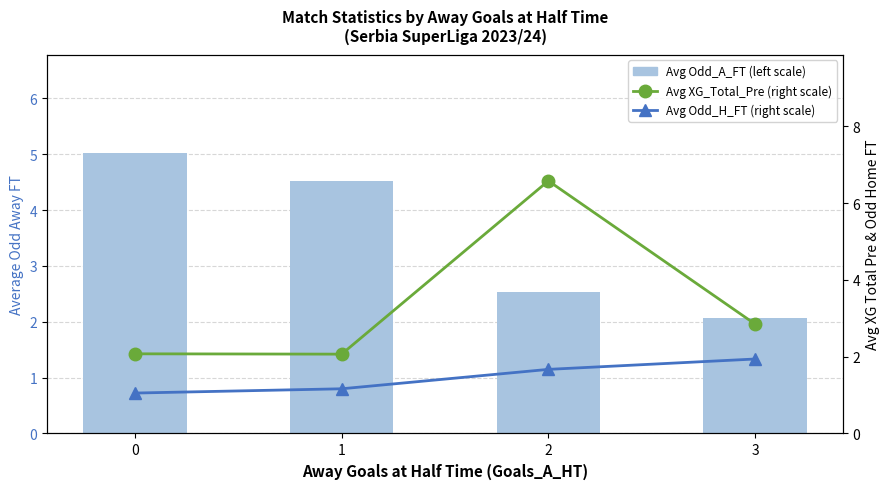

True or false: Avg Odd_A_FT (left scale) has a value of 5.0 at 0.

True